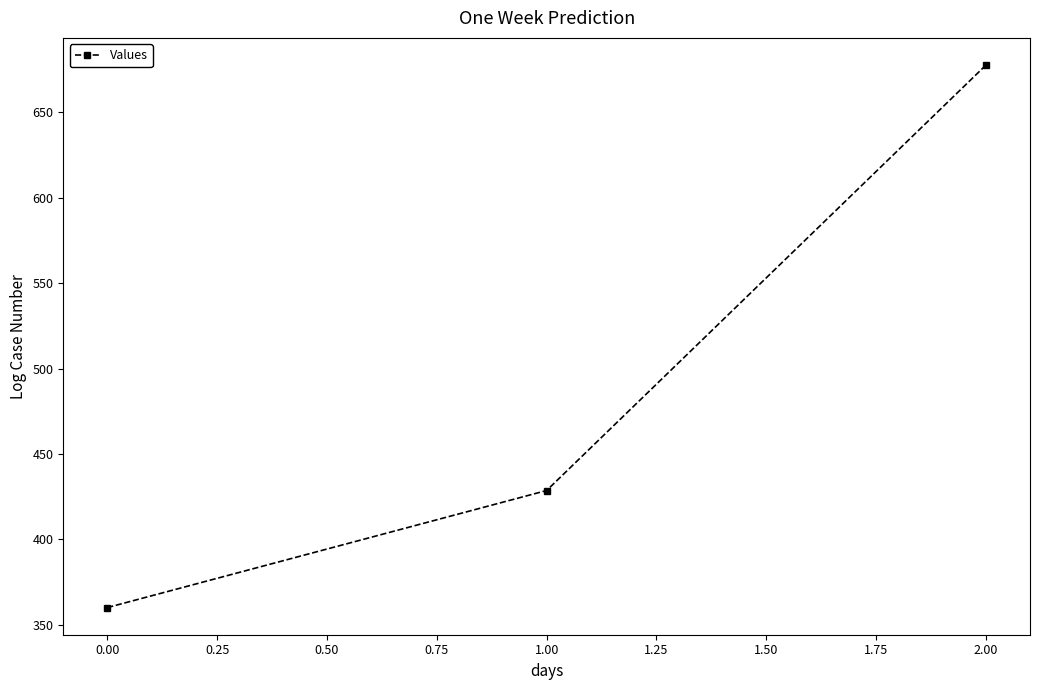

How many lines are shown in the chart?

1